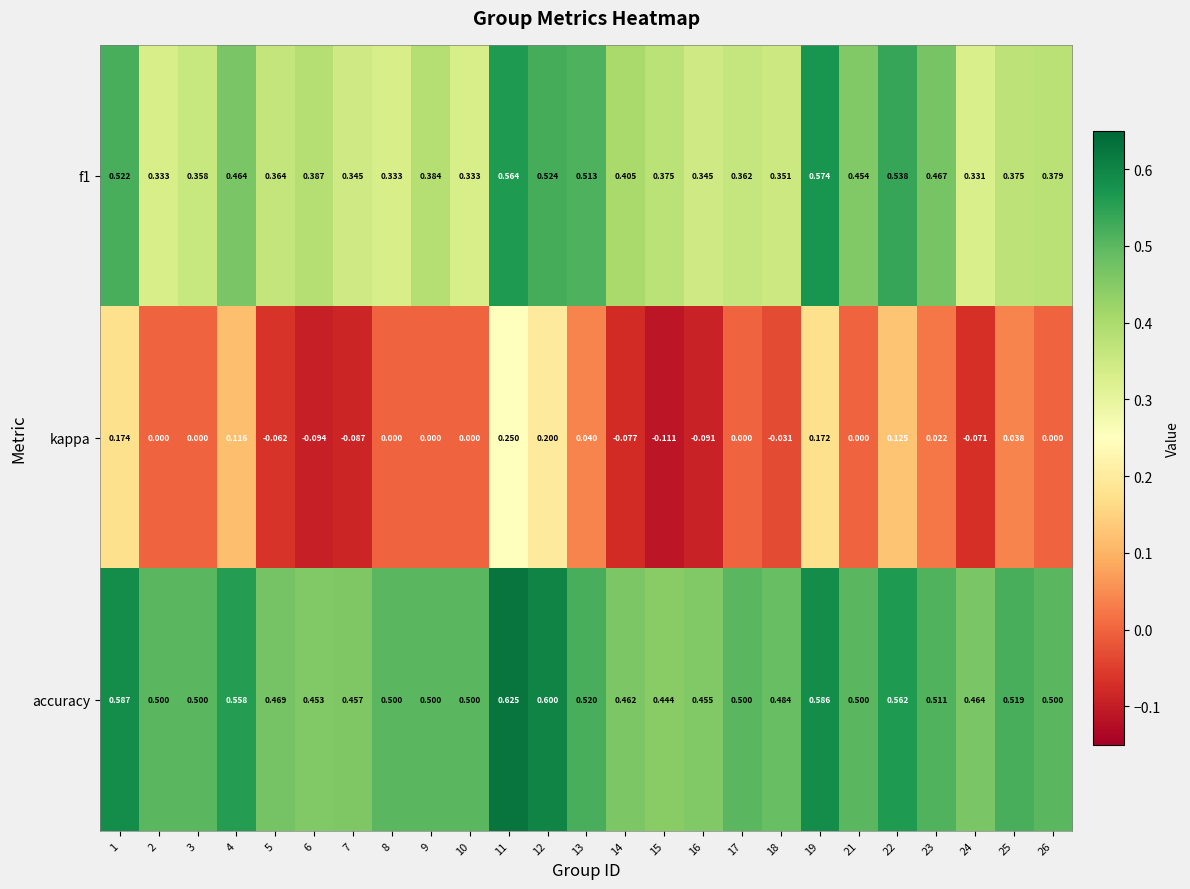

Is the value of accuracy at 22 greater than the value of f1 at 22?

Yes